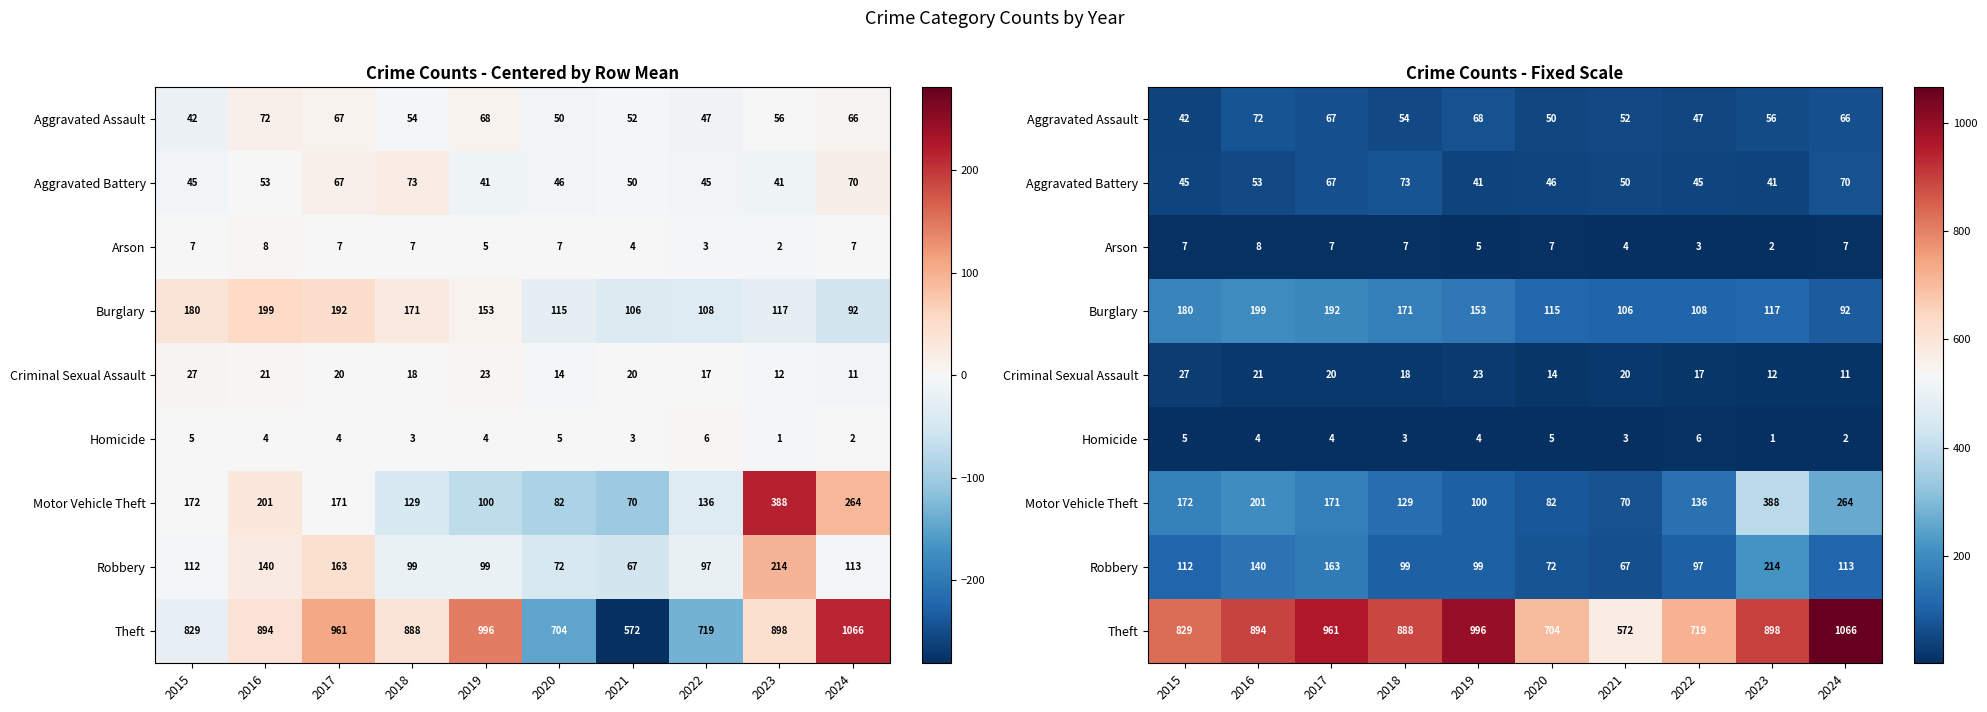

What value does the Arson series have at 2017?

7